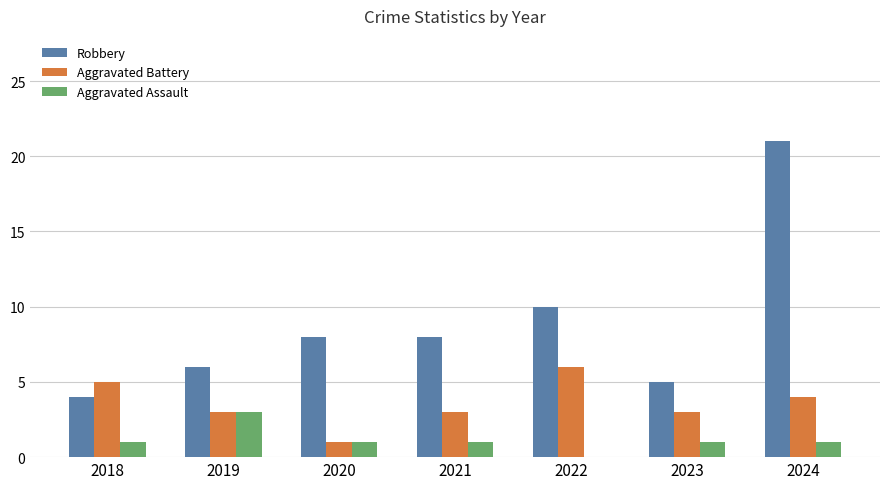

What are all the series names shown in the legend?

Robbery, Aggravated Battery, Aggravated Assault